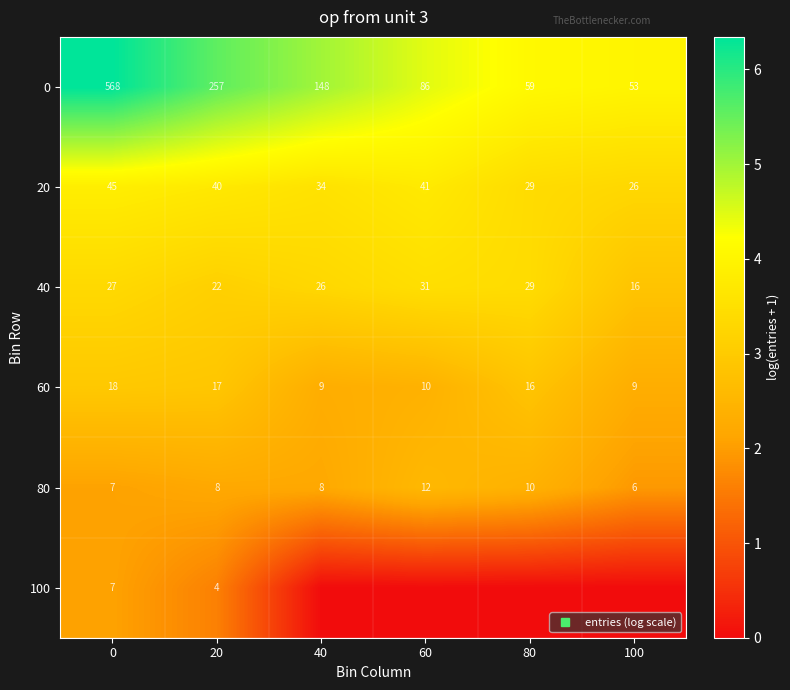

What is the sum of the 20 values at 40 and 0?

7.4